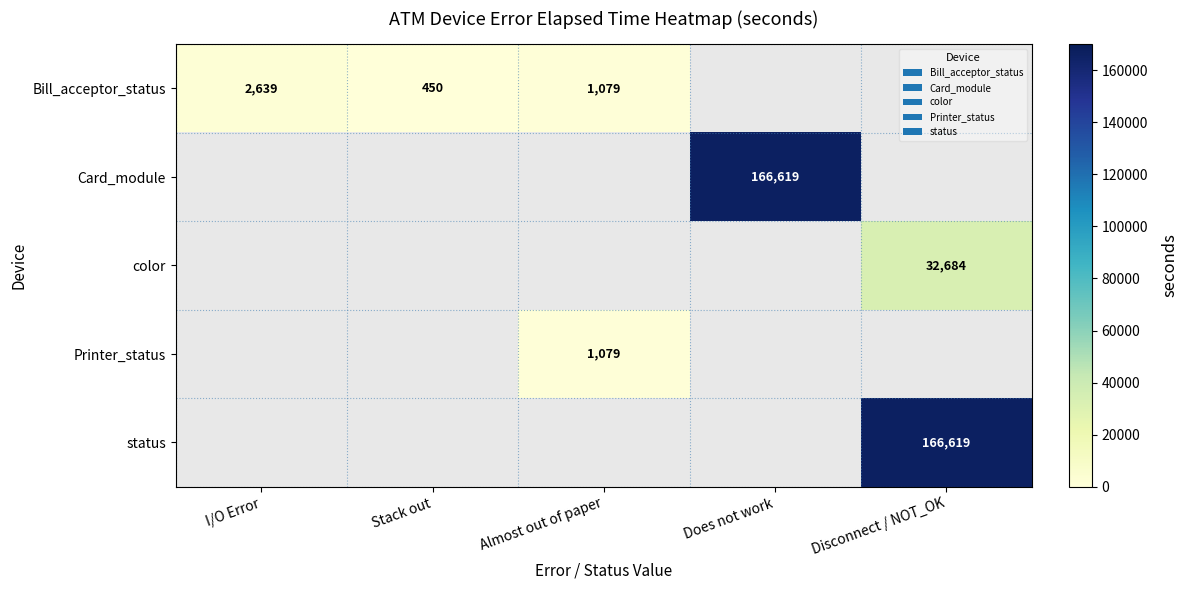

The Bill_acceptor_status series shows 175 at Stack out. True or false?

False